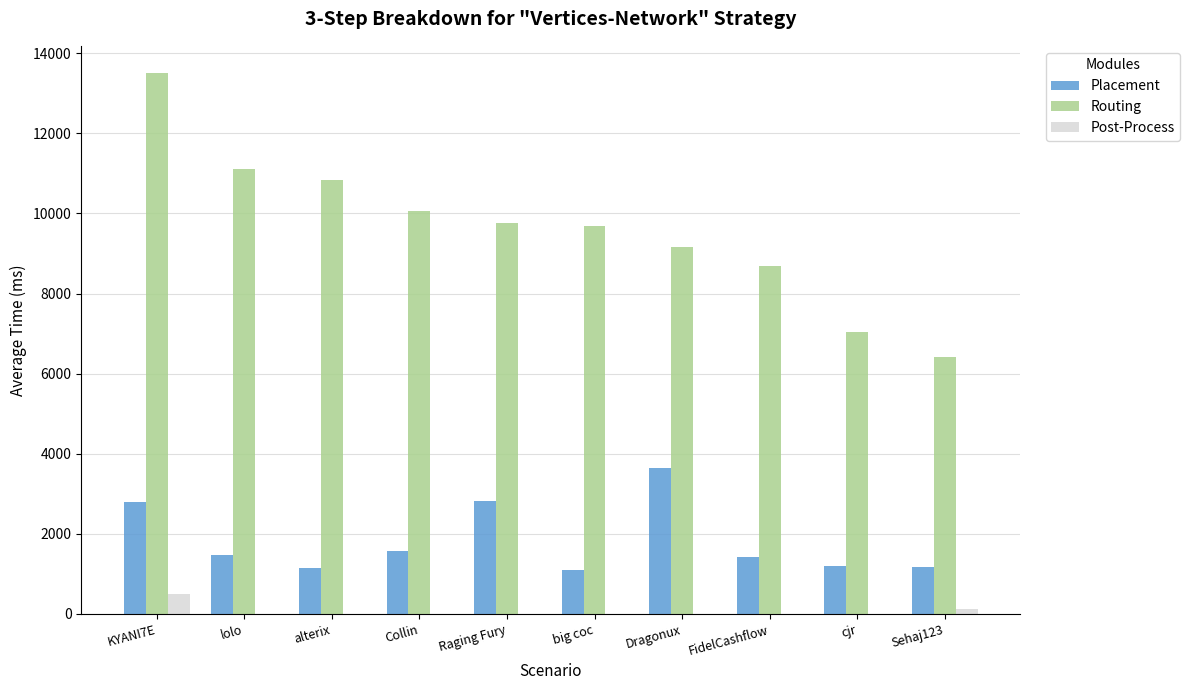

Between big coc and cjr, which series saw the biggest shift?

Routing